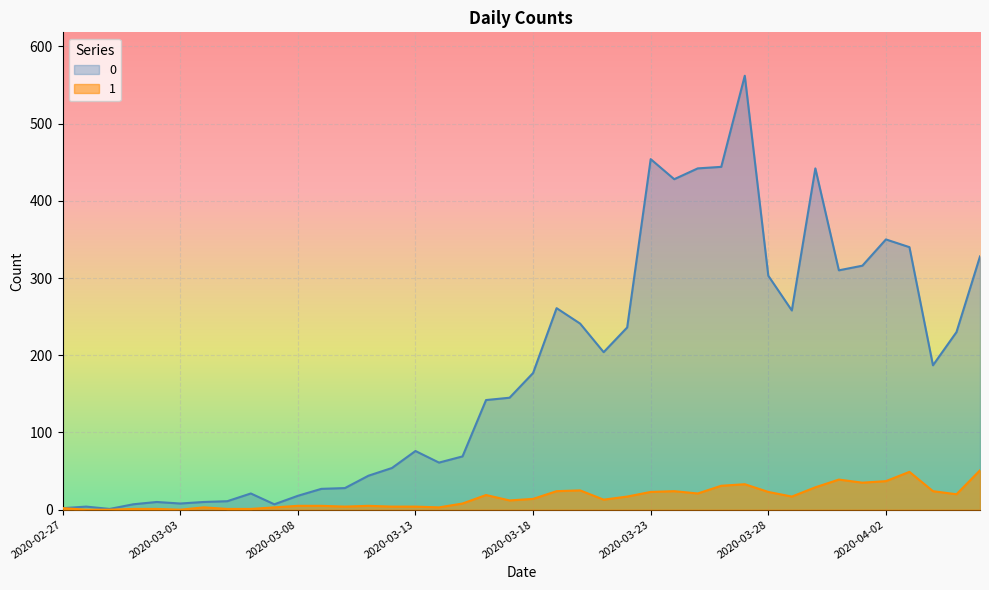

Which category has the lowest value across all series?

2020-02-28